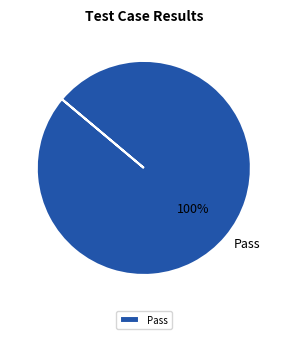

True or false: Pass accounts for 100% of the total.

True